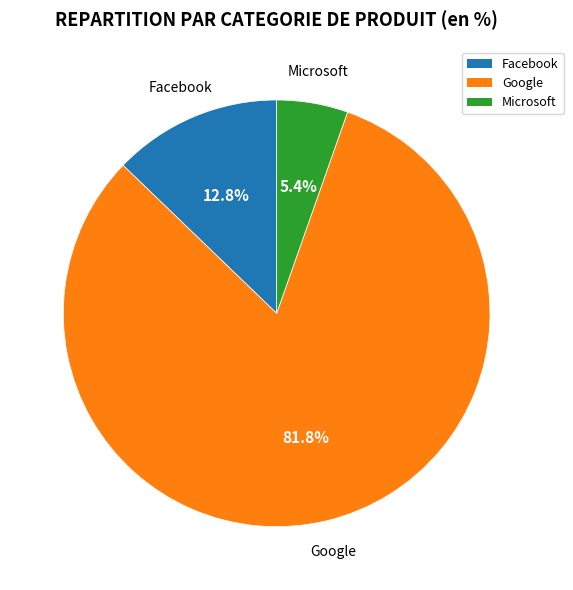

Is there a majority slice in this chart?

Yes